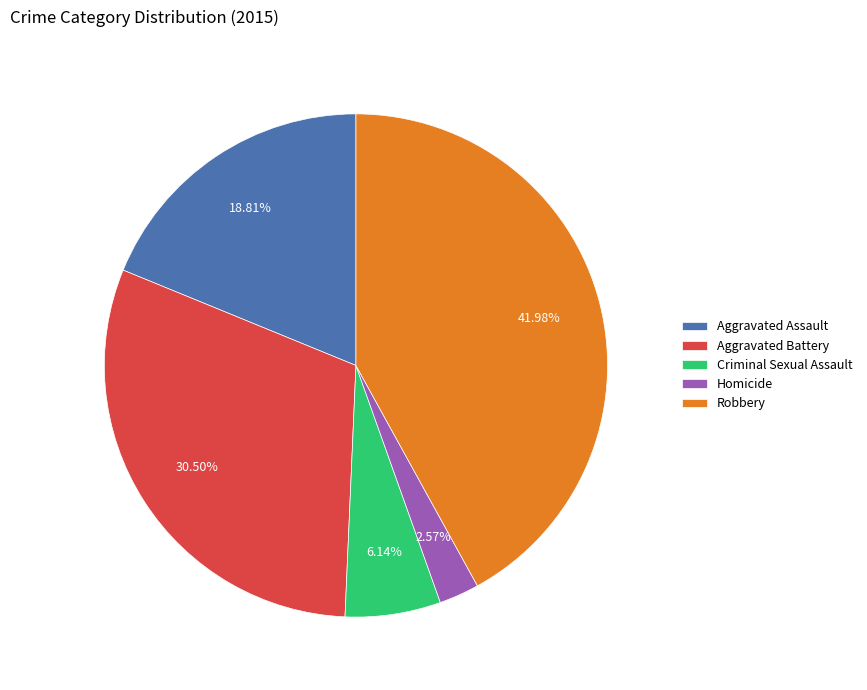

How much of the chart is everything except Criminal Sexual Assault?

93.9%